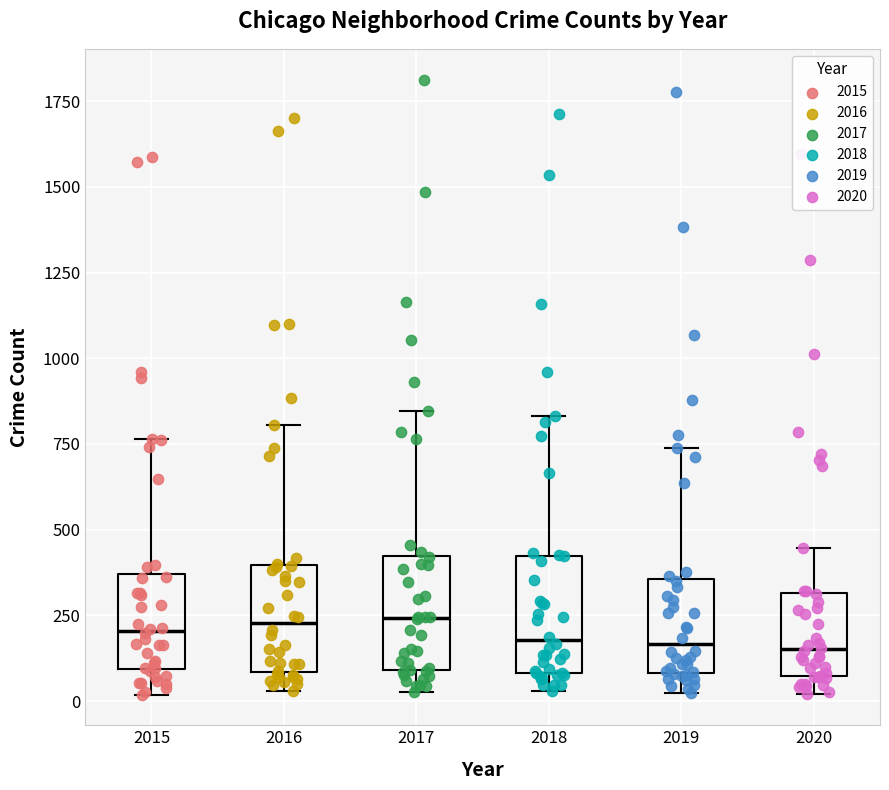

Reading left to right, read every box against the y-axis: the position of its median line, the range the box covers, and the ends of its whiskers. The values are not printed on the chart, so give them approximately, as read against the axis.

2015: median 200, box 100 to 350, whiskers 0 to 750
2016: median 250, box 100 to 400, whiskers 50 to 800
2017: median 250, box 100 to 400, whiskers 50 to 850
2018: median 200, box 100 to 400, whiskers 50 to 850
2019: median 150, box 100 to 350, whiskers 0 to 750
2020: median 150, box 50 to 300, whiskers 0 to 450